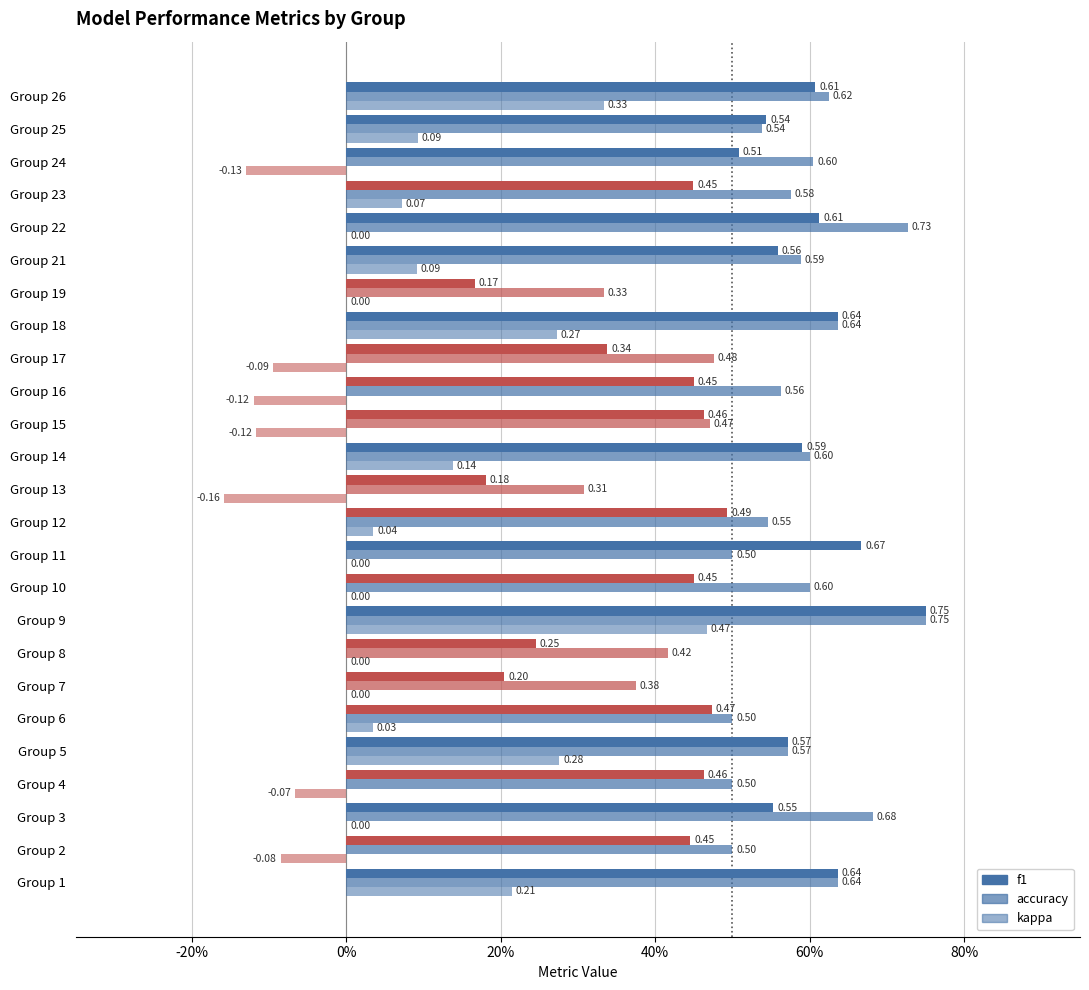

Count the accuracy values in the range 0 to 1.

25